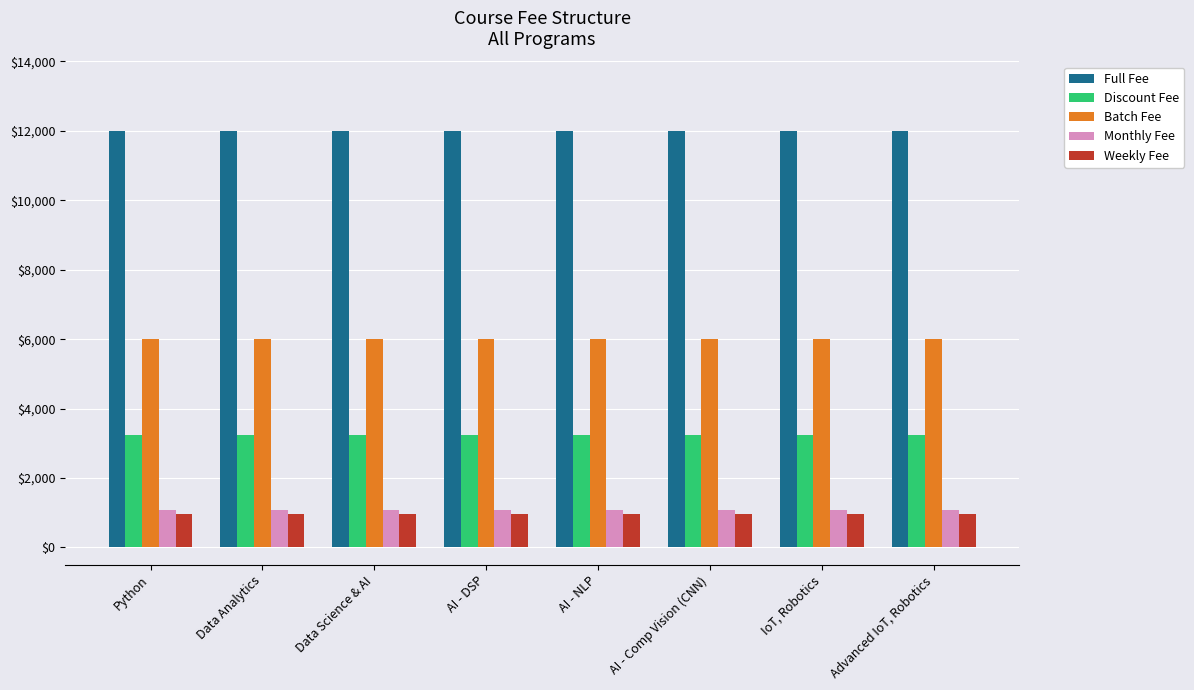

How many groups of bars are there?

8